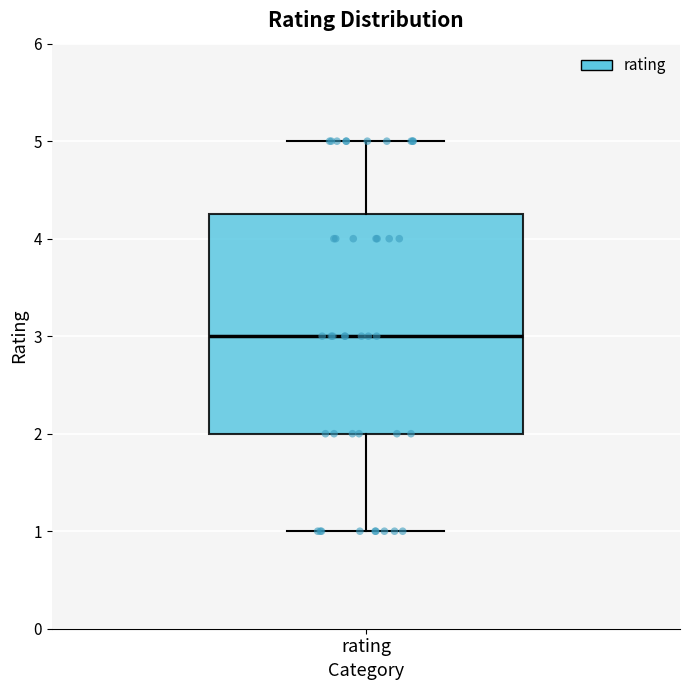

Where does the upper whisker of the box for rating end on the y-axis? The values are not printed on the chart, so give them approximately, as read against the axis.

5.0